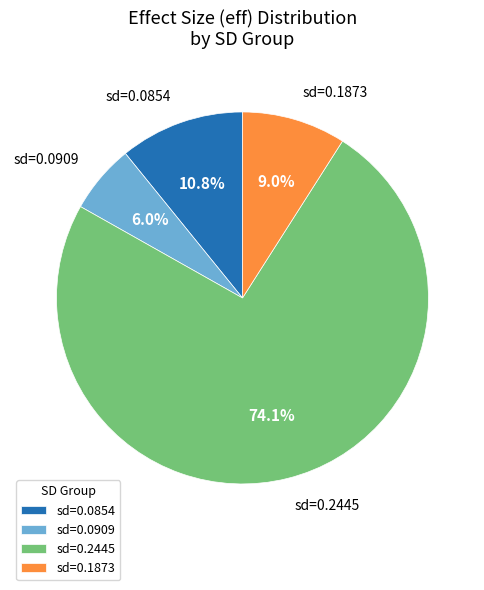

How much of the chart is everything except sd=0.0854?

89.2%